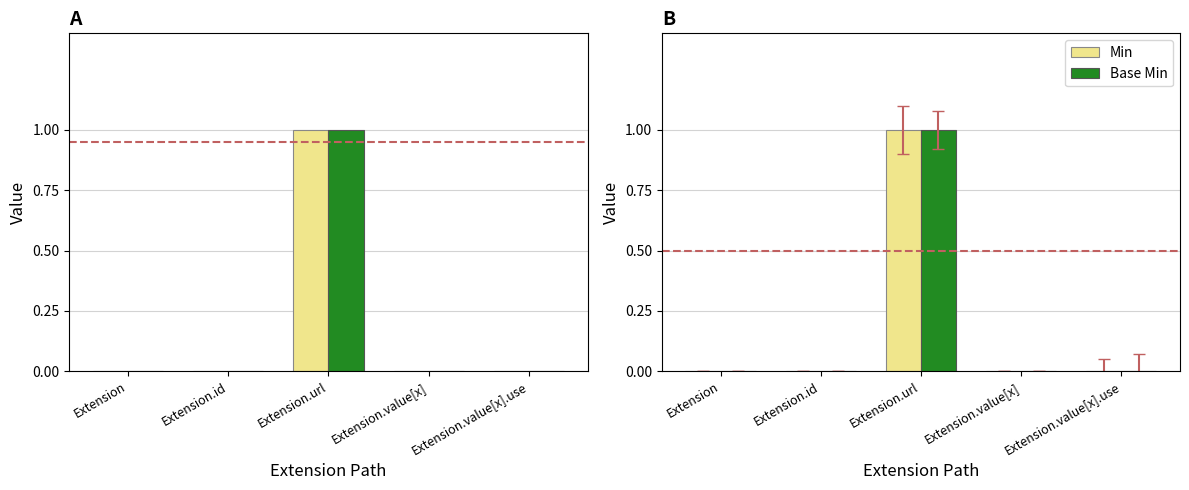

Reading left to right, list all the values displayed in this chart.

Min: 0	0	1	0	0
Base Min: 0	0	1	0	0